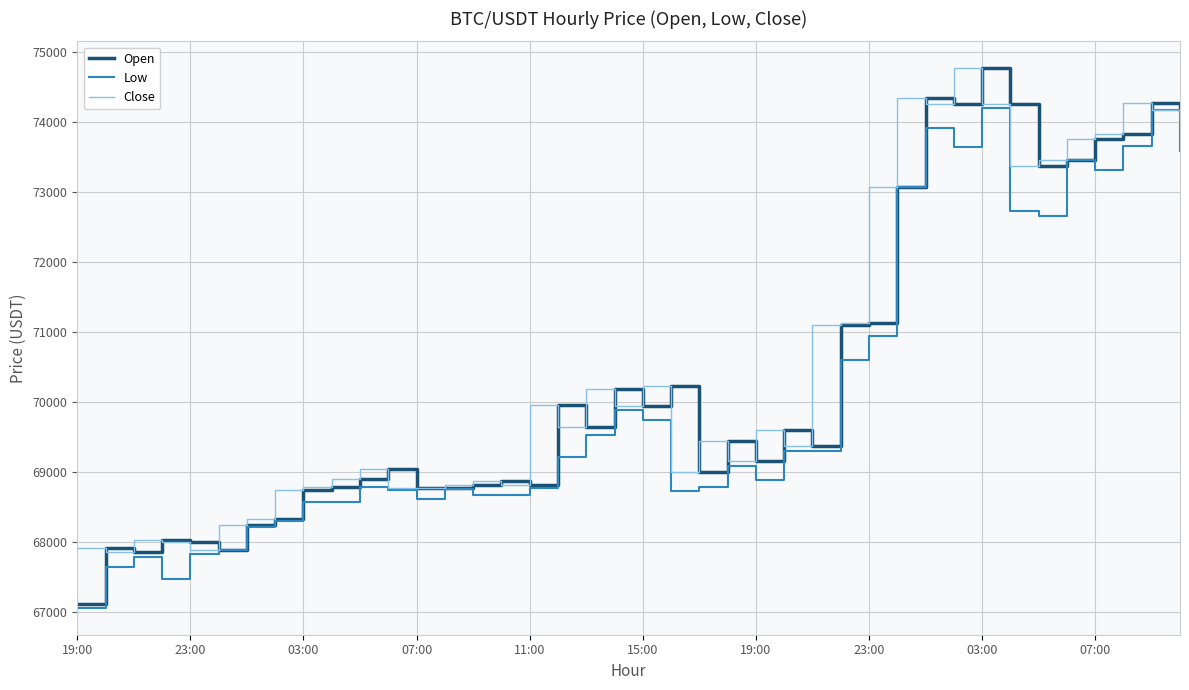

What is the lowest value of the Open series?

67120.6